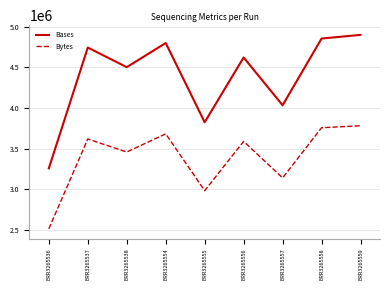

How many lines are shown in the chart?

2